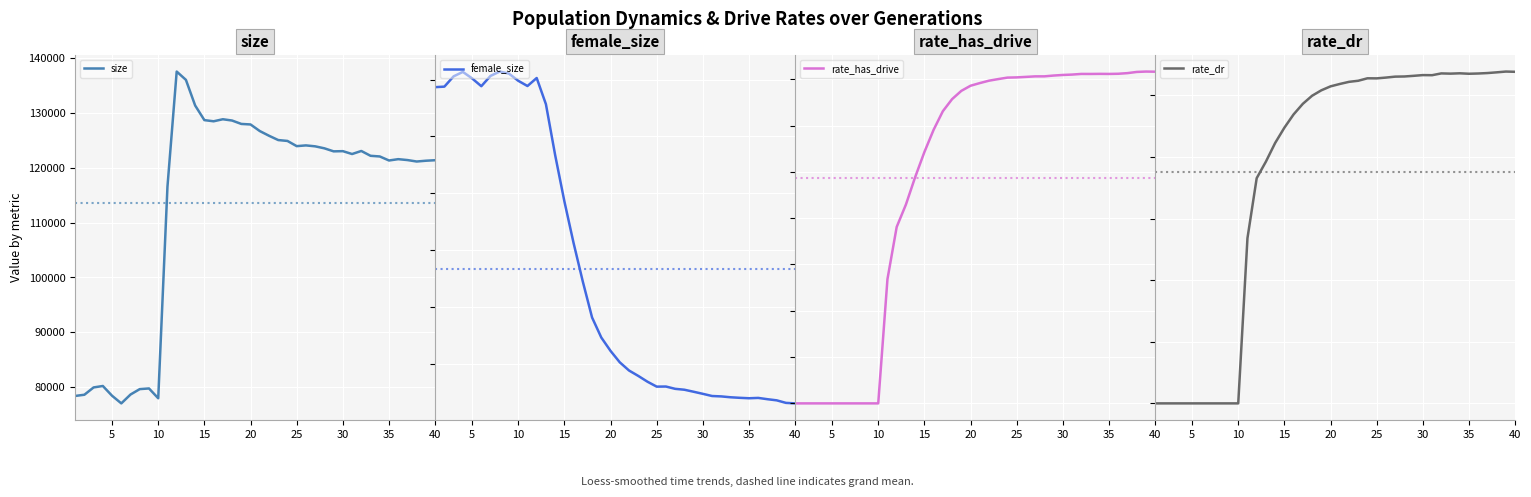

Rank the series by their maximum value, from highest to lowest.

size, female_size, rate_has_drive, rate_dr